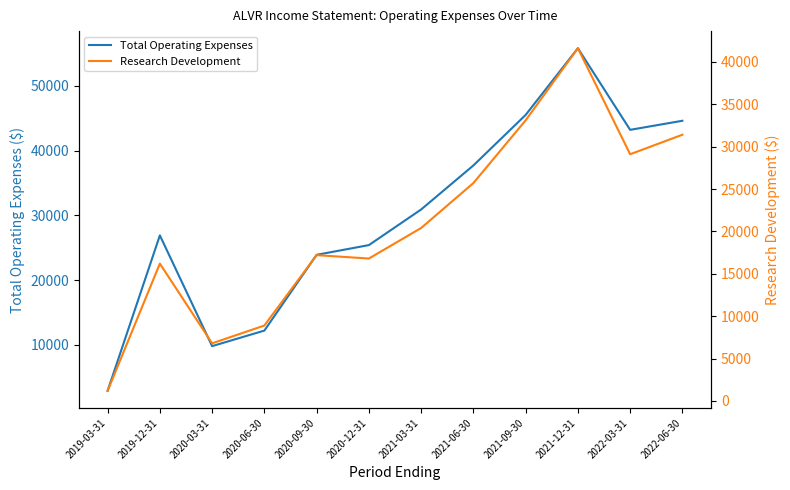

Between 2019-03-31 and 2022-06-30, which series saw the biggest shift?

Total Operating Expenses